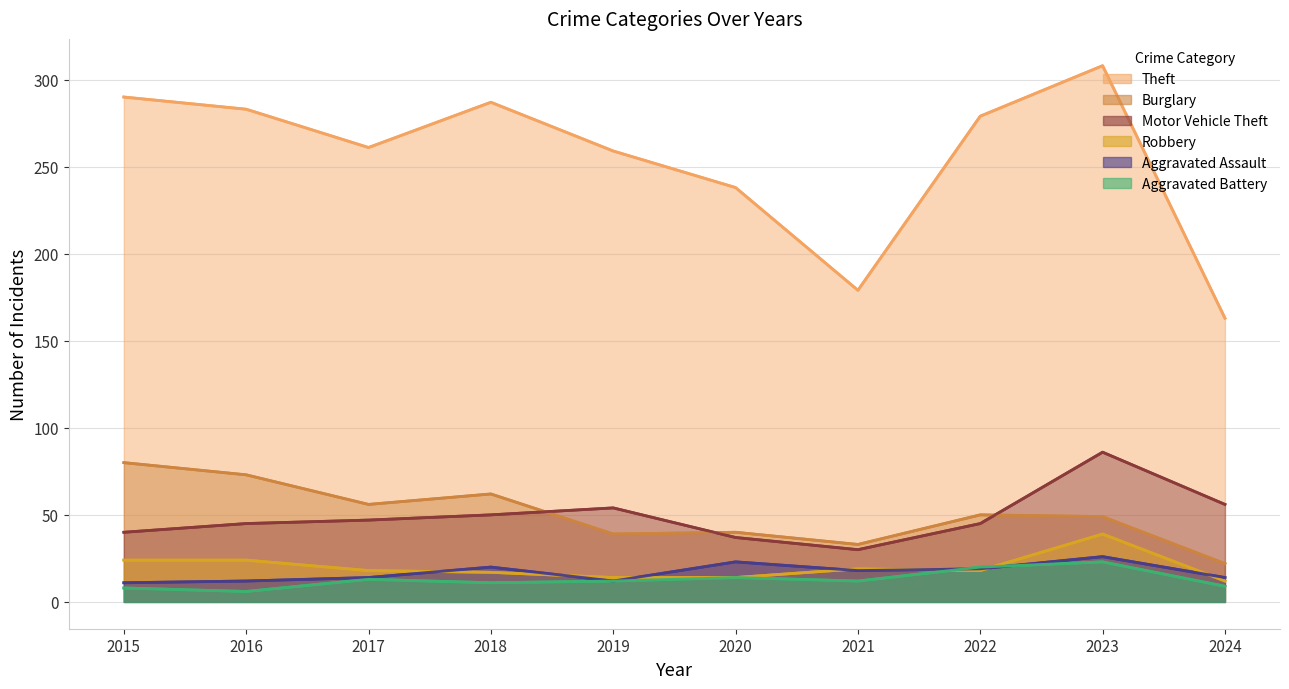

At which category does Theft reach its first local valley?

2017